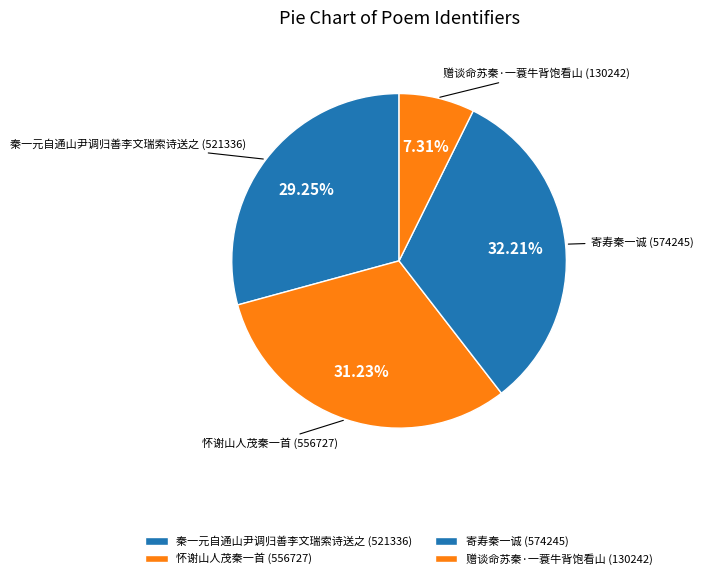

To the nearest percent, what percentage of the pie is 怀谢山人茂秦一首?

31%